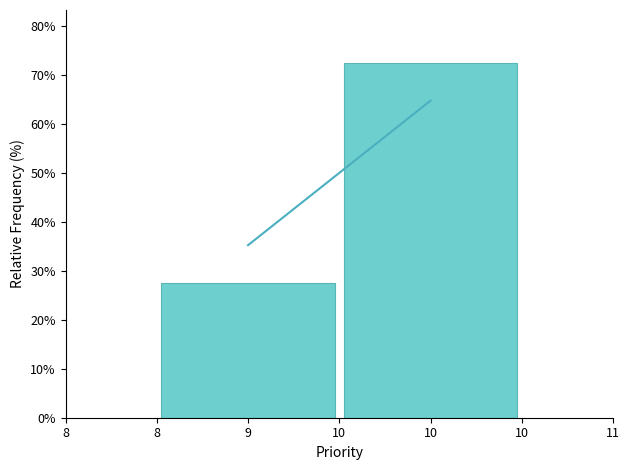

Reading left to right, list all the values displayed in this chart.

27.6	72.4